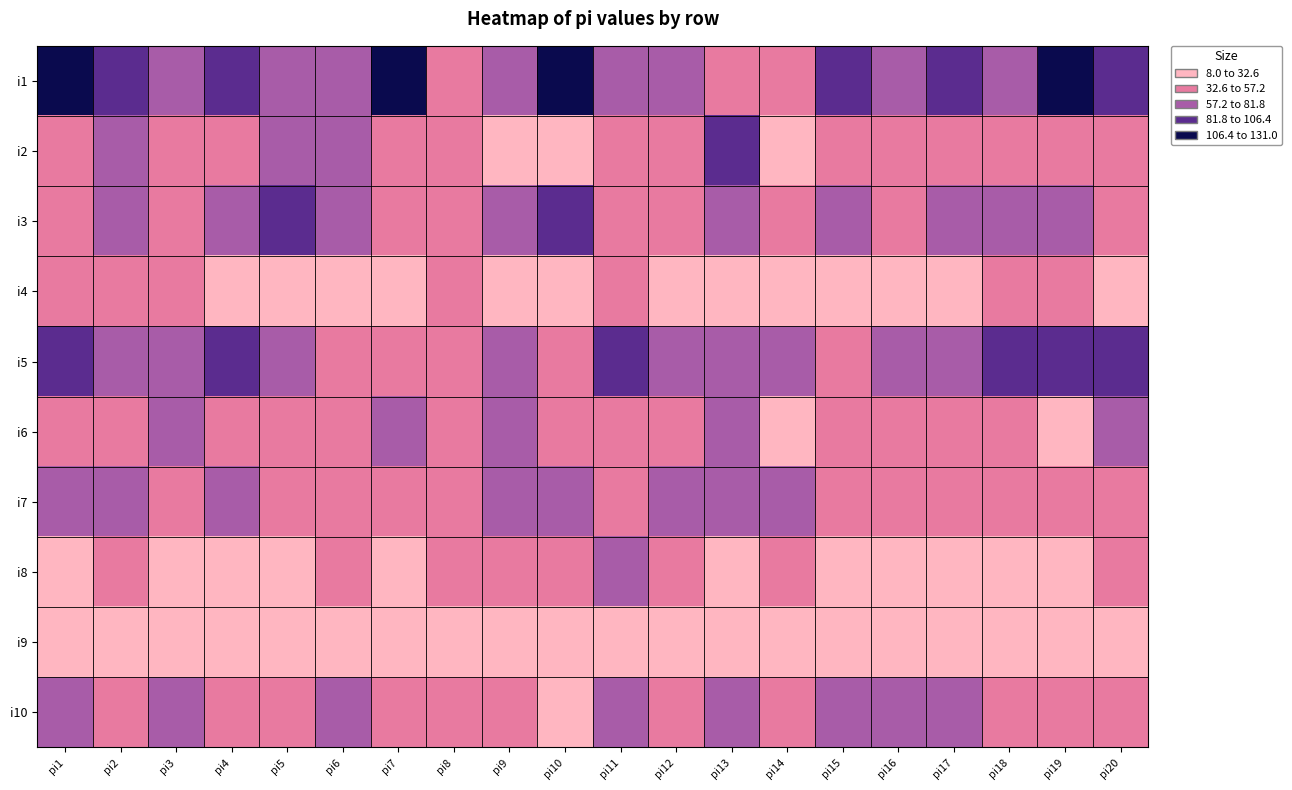

Which label corresponds to the largest value in the chart?

pi1